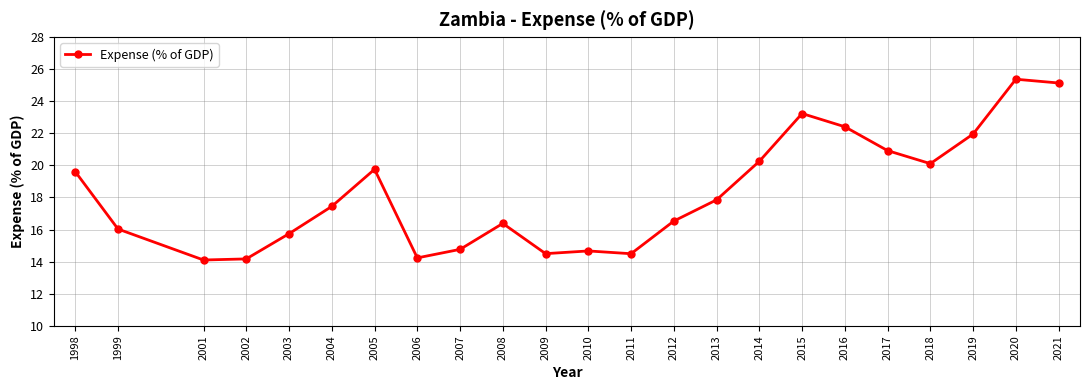

What value does the data have at 2002?

14.2